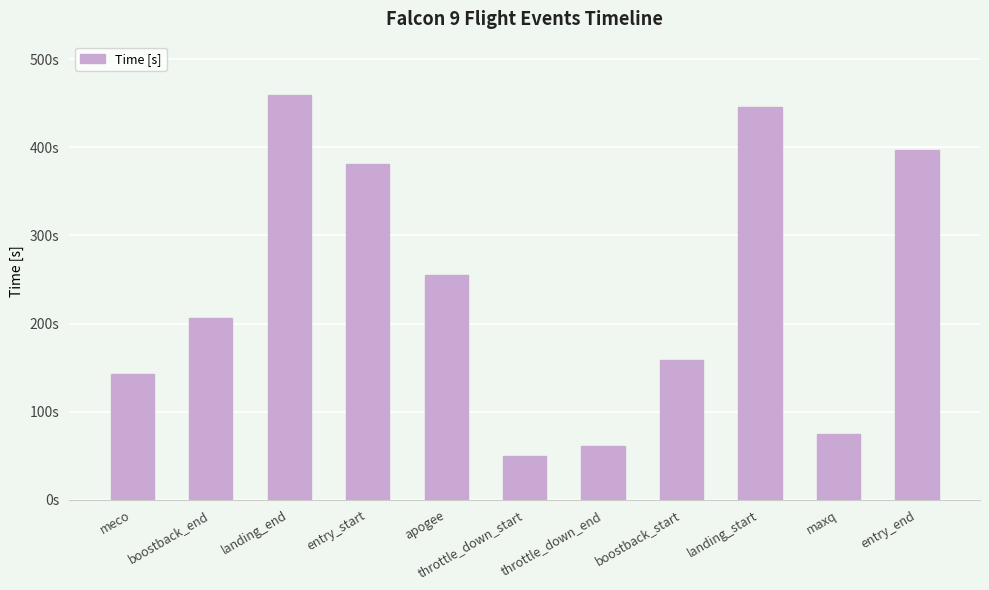

Reading right to left, what are all the values shown in this chart?

entry_end=397	maxq=75	landing_start=446	boostback_start=159	throttle_down_end=61	throttle_down_start=50	apogee=255	entry_start=381	landing_end=459	boostback_end=206	meco=143